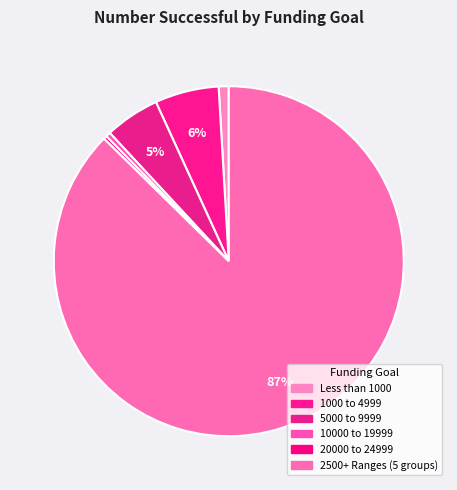

How many segments does this pie chart have?

6